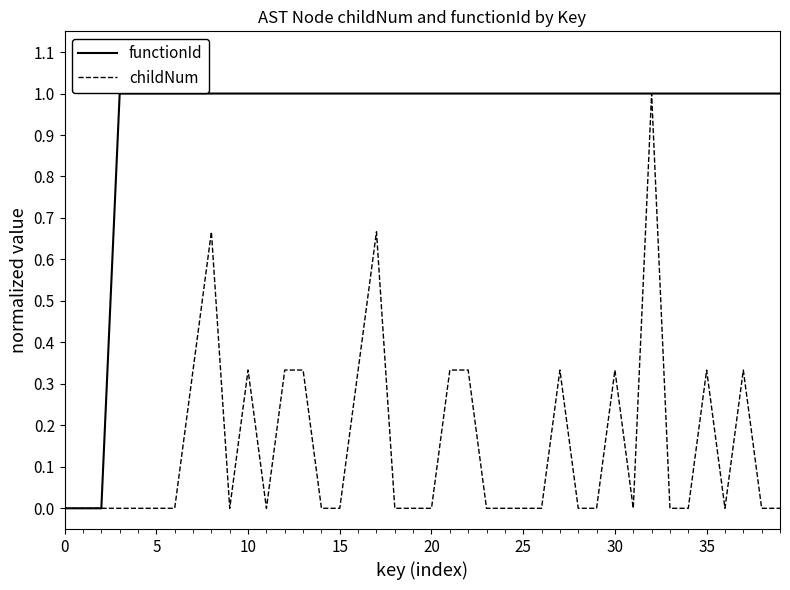

List the series in order of their overall mean, lowest first.

childNum, functionId